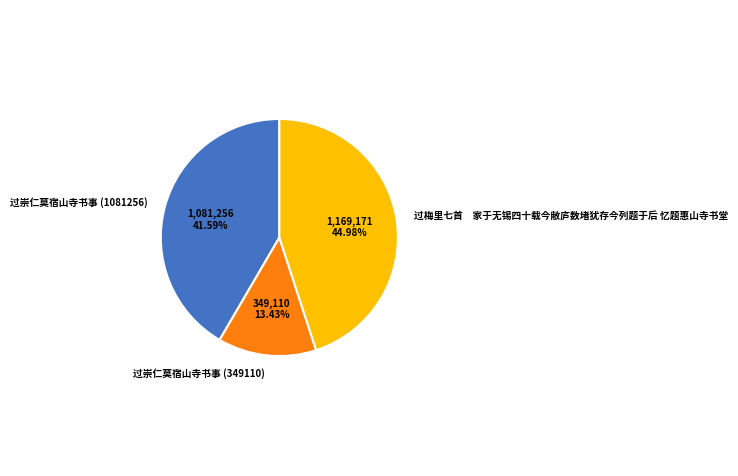

Between 过崇仁莫宿山寺书事 (349110) and 过梅里七首 家于无锡四十载今敝庐数堵犹存今列题于后 忆题惠山寺书堂, which is larger?

过梅里七首 家于无锡四十载今敝庐数堵犹存今列题于后 忆题惠山寺书堂